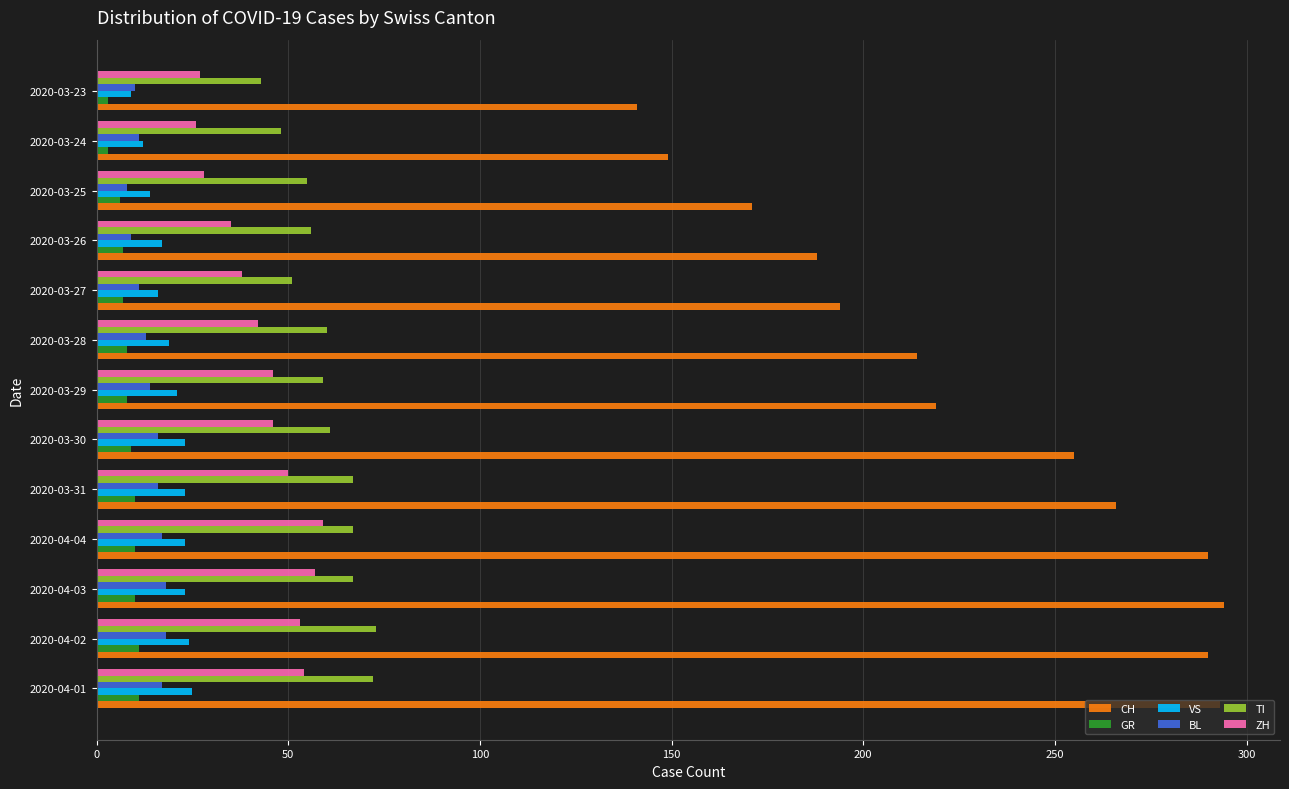

The value of ZH at 2020-04-03 is 57. True or false?

True